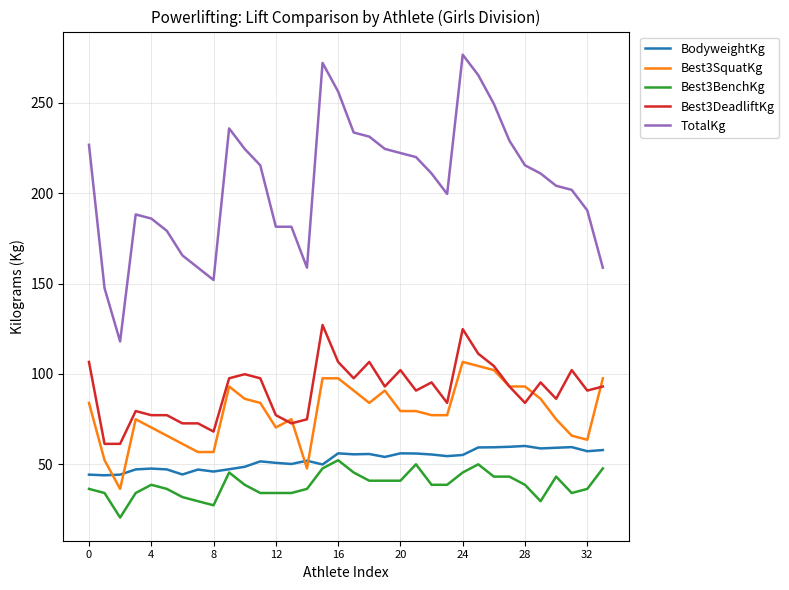

Which series has the largest range (max minus min)?

TotalKg